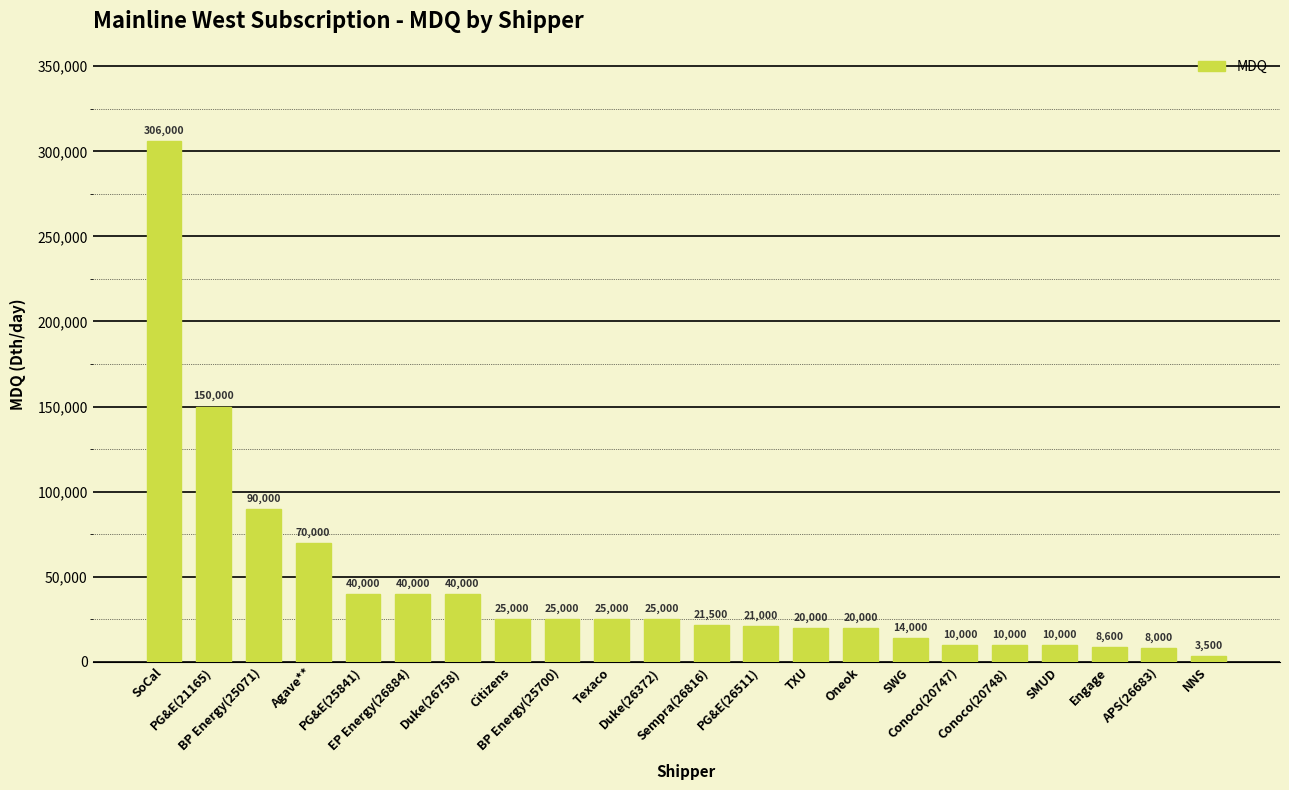

What is the maximum value shown in the chart?

306000